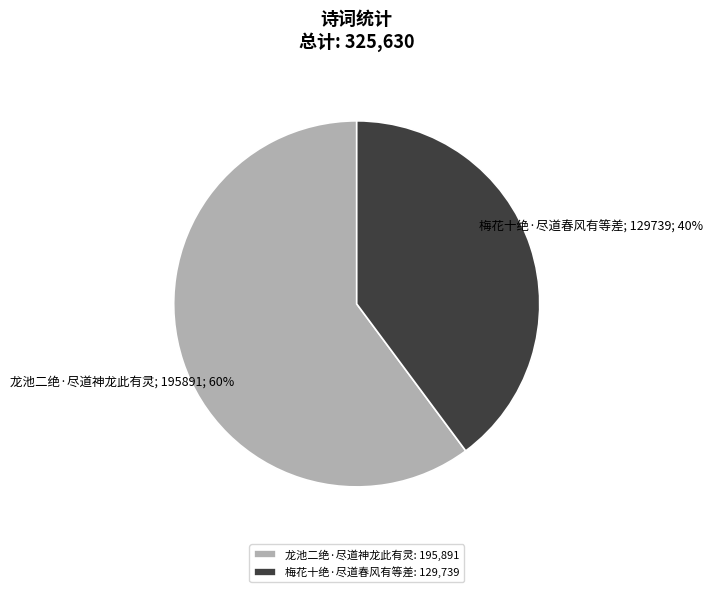

Does any single category account for the majority?

Yes